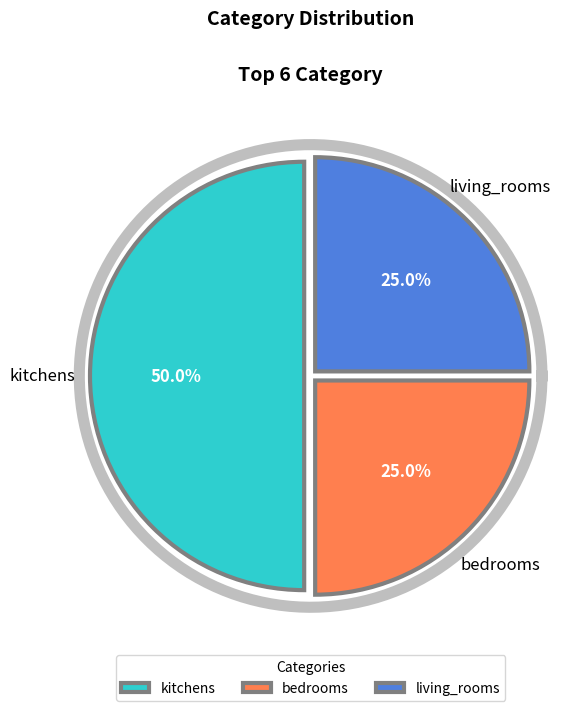

Does any single category account for the majority?

No